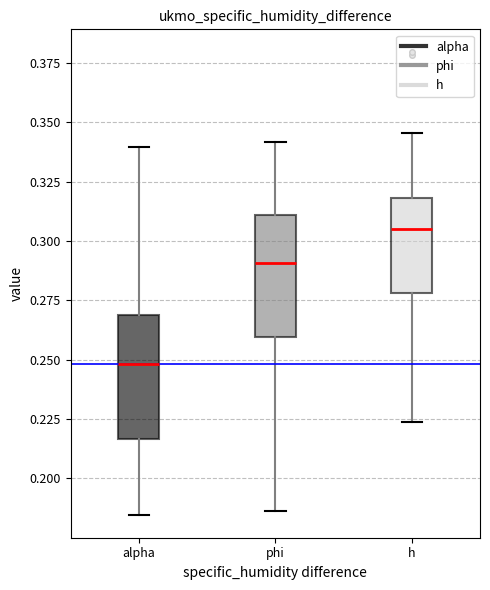

Where is the upper edge of the box for phi on the y-axis? The values are not printed on the chart, so give them approximately, as read against the axis.

0.310